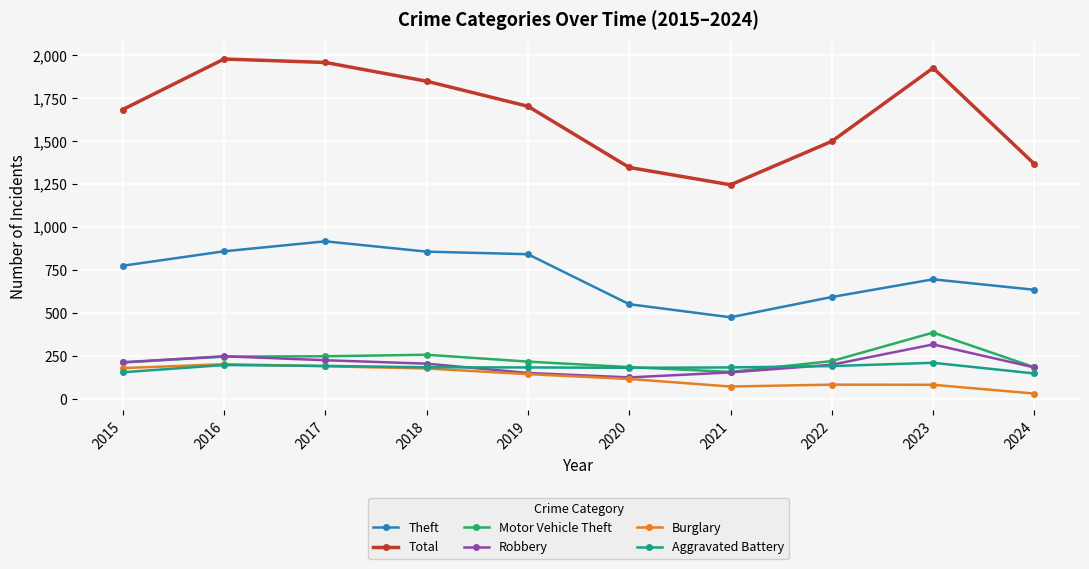

Is it true that Aggravated Battery equals 50 at 2016?

False